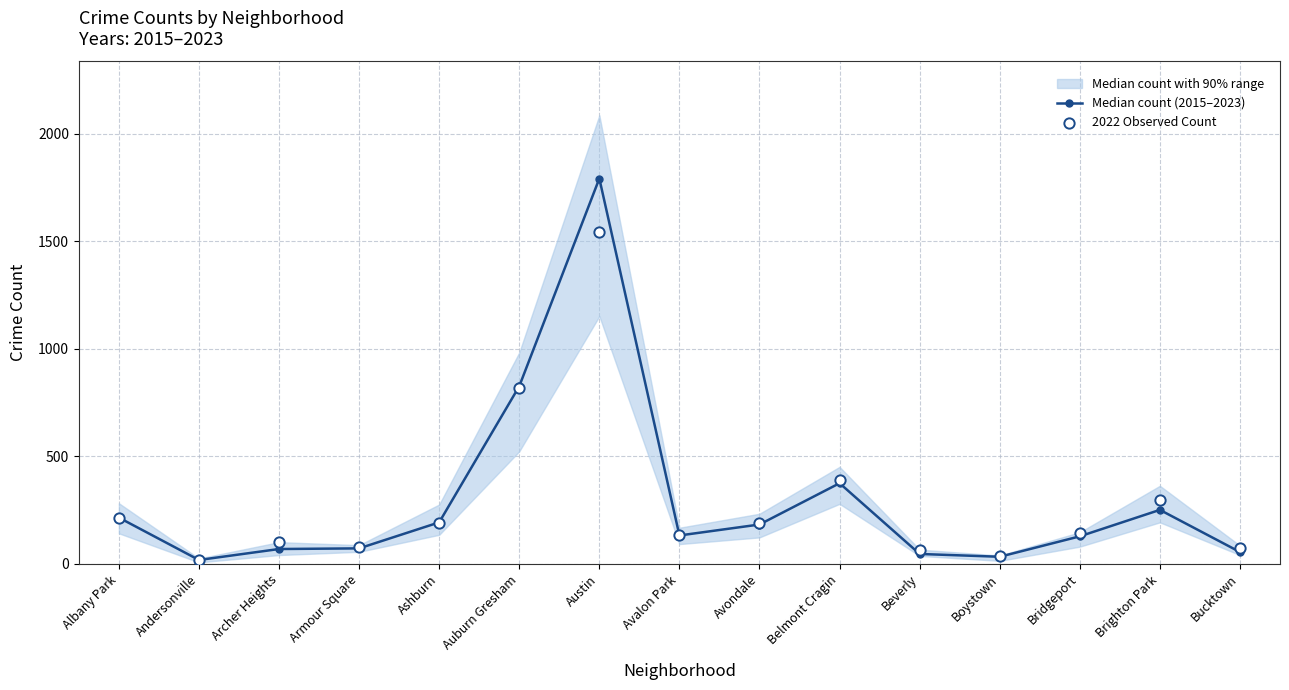

Is the value of 2022 Observed Count at Belmont Cragin greater than the value of Median count (2015–2023) at Avalon Park?

Yes